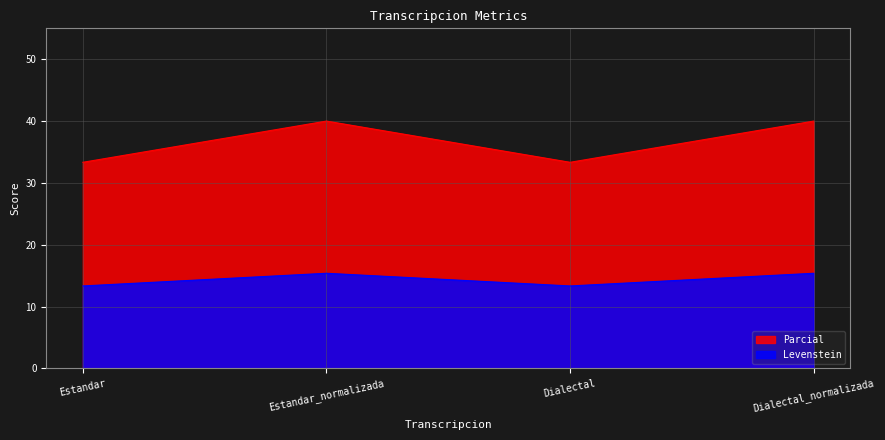

At which label does Levenstein first exceed 15?

Estandar_normalizada